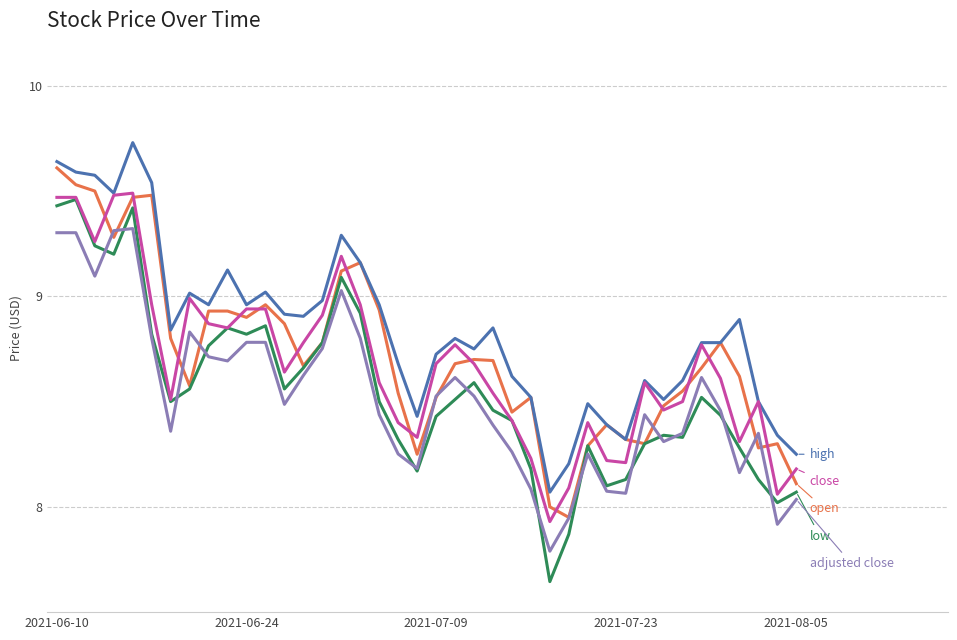

How many lines are shown in the chart?

5